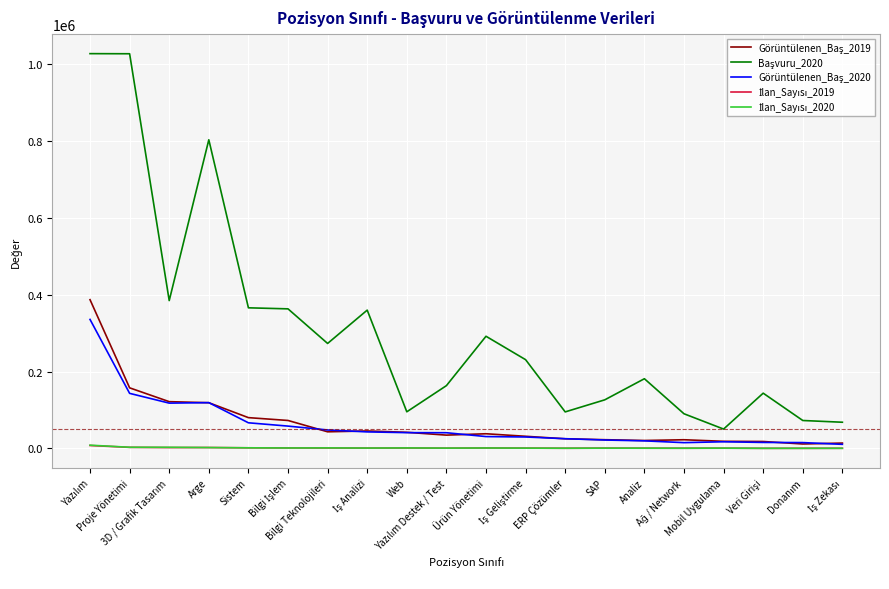

Is this an area chart (filled region under the line)?

No